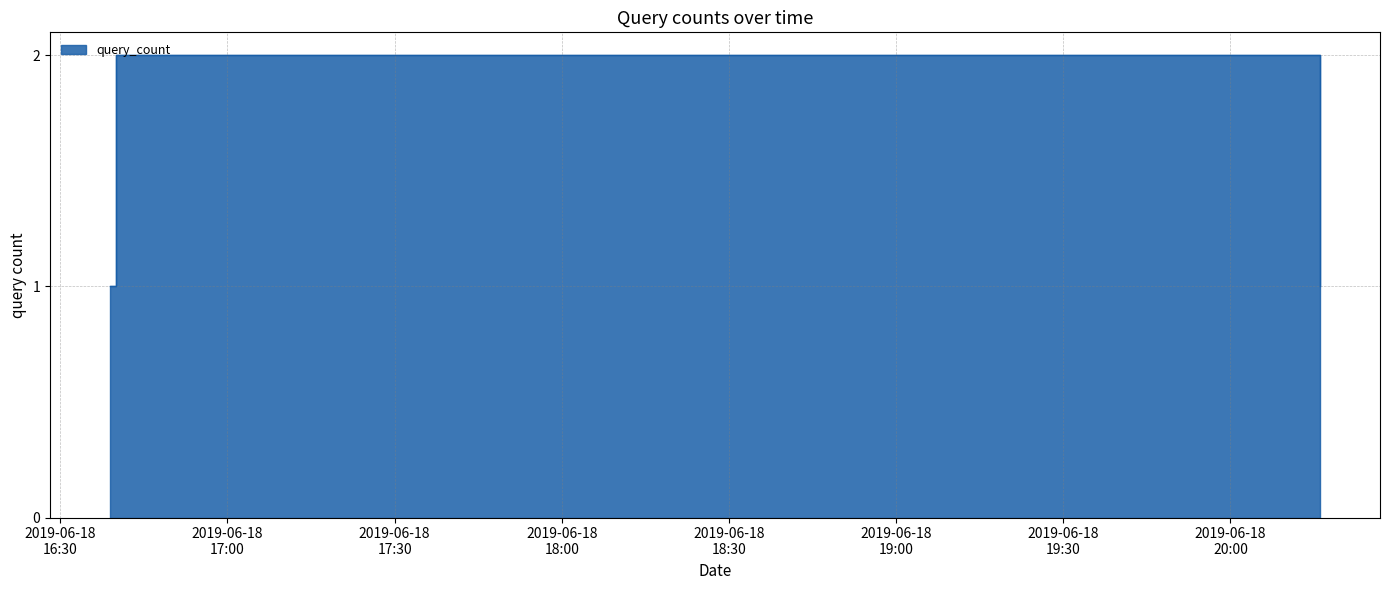

Count the values in the range 1 to 2.

3